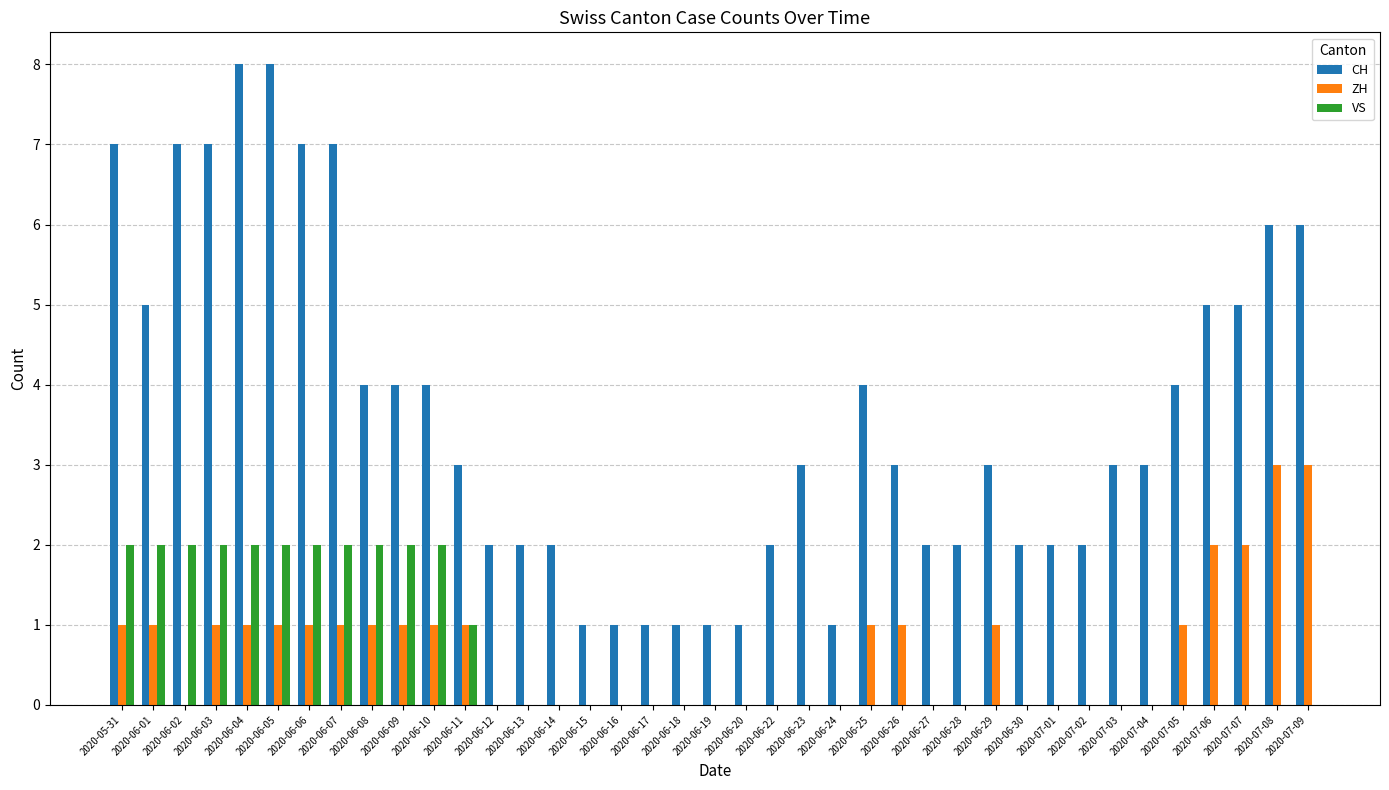

Which series changed the most between 2020-06-03 and 2020-07-03?

CH